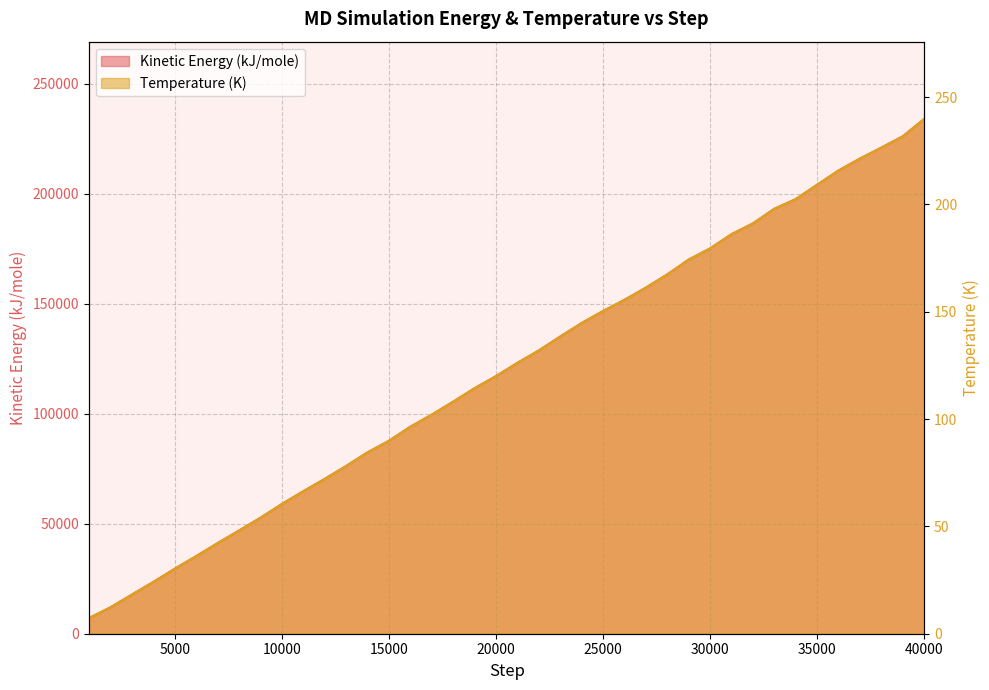

What are all the series names shown in the legend?

Kinetic Energy (kJ/mole), Temperature (K)